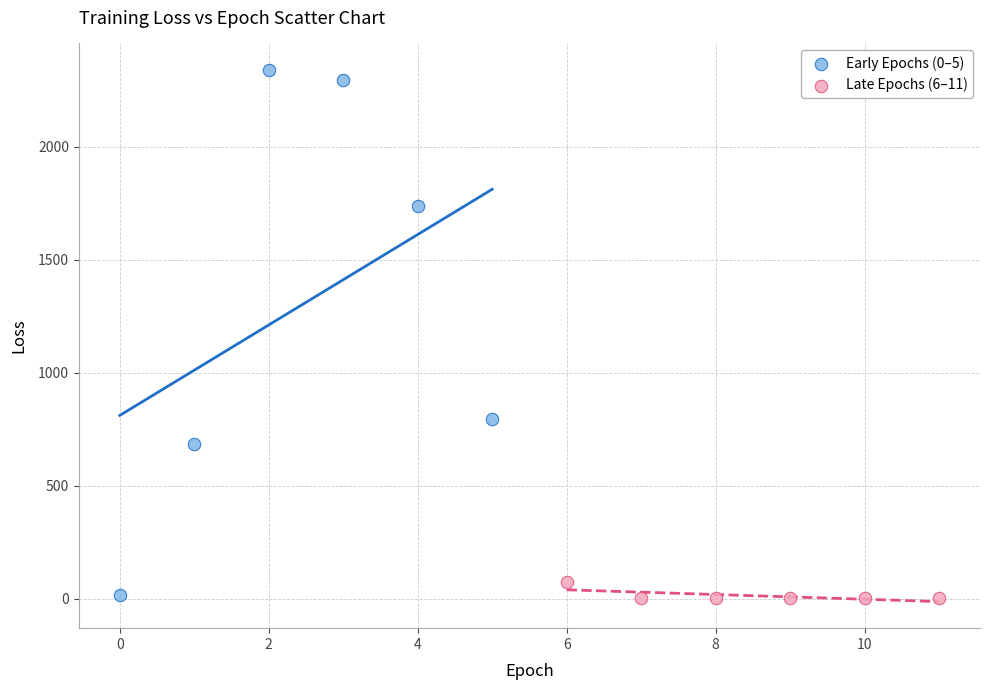

Which series reaches the maximum Y coordinate?

Early Epochs (0–5)